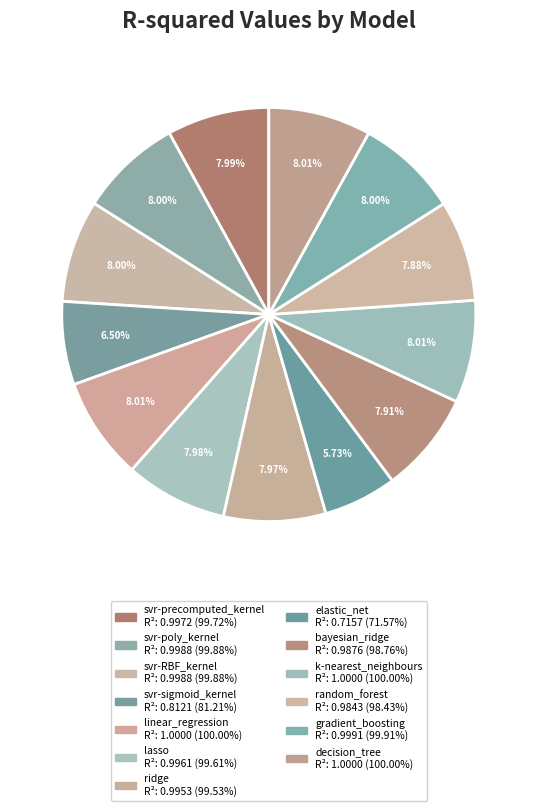

Rank the categories by value from lowest to highest.

elastic_net, svr-sigmoid_kernel, random_forest, bayesian_ridge, ridge, lasso, svr-precomputed_kernel, svr-RBF_kernel, svr-poly_kernel, gradient_boosting, k-nearest_neighbours, linear_regression, decision_tree